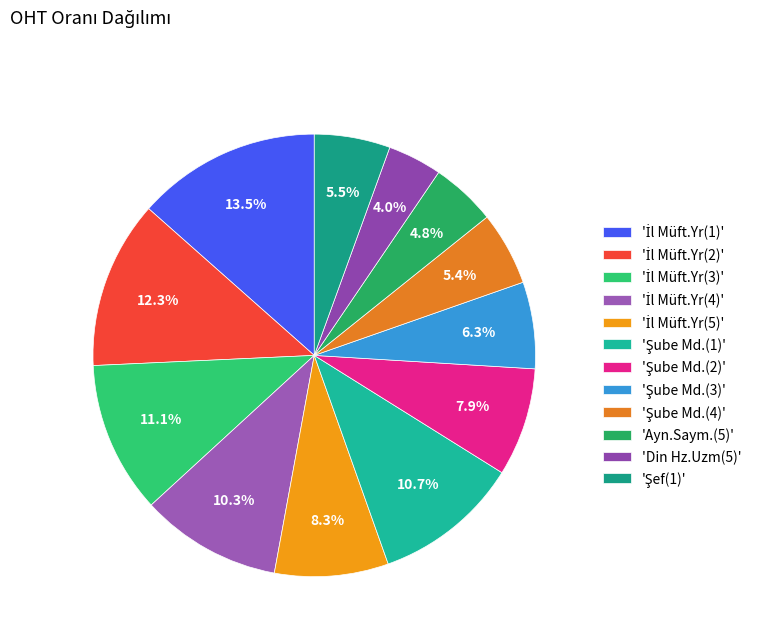

Rank the categories by value from highest to lowest.

İl Müft.Yr(1), İl Müft.Yr(2), İl Müft.Yr(3), Şube Md.(1), İl Müft.Yr(4), İl Müft.Yr(5), Şube Md.(2), Şube Md.(3), Şef(1), Şube Md.(4), Ayn.Saym.(5), Din Hz.Uzm(5)